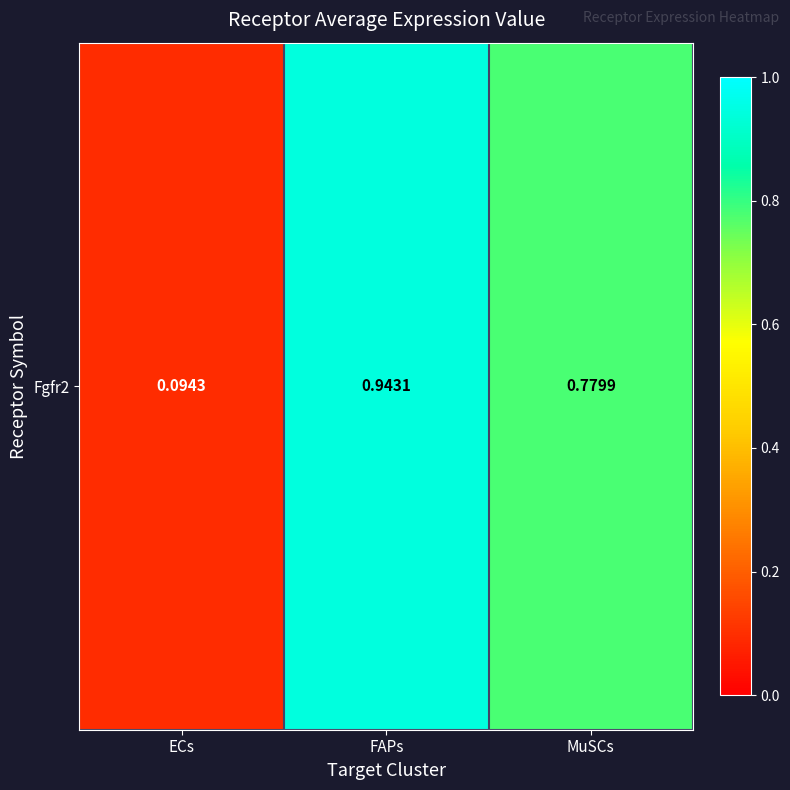

True or false: the data shows 0.4 at MuSCs.

False